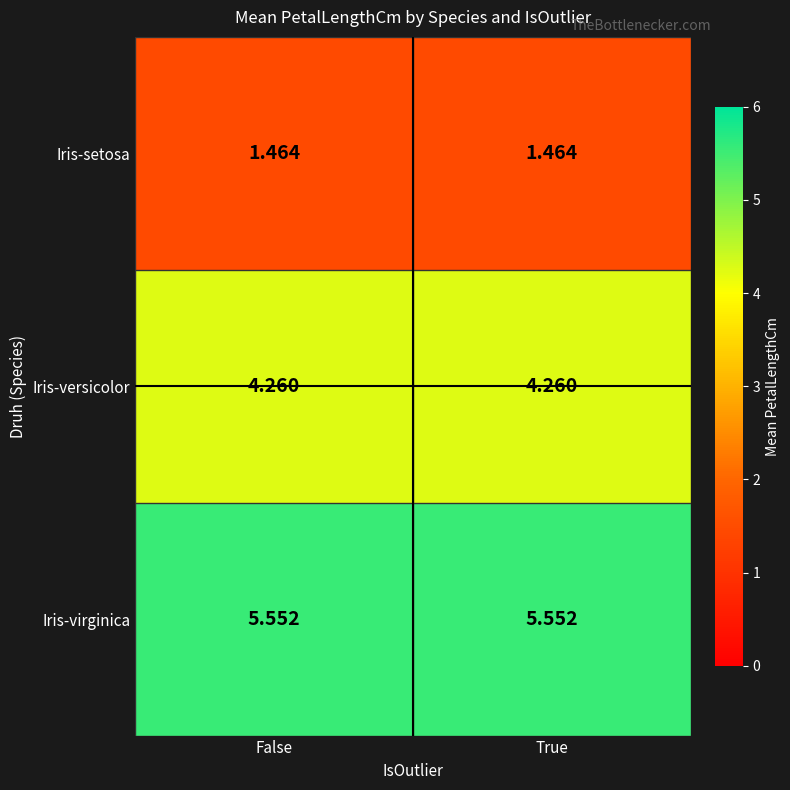

Rank the series by their average value, from lowest to highest.

Iris-setosa, Iris-versicolor, Iris-virginica